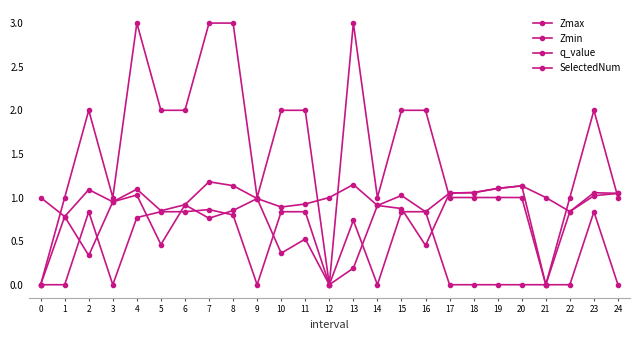

Count the number of data series in this chart.

4